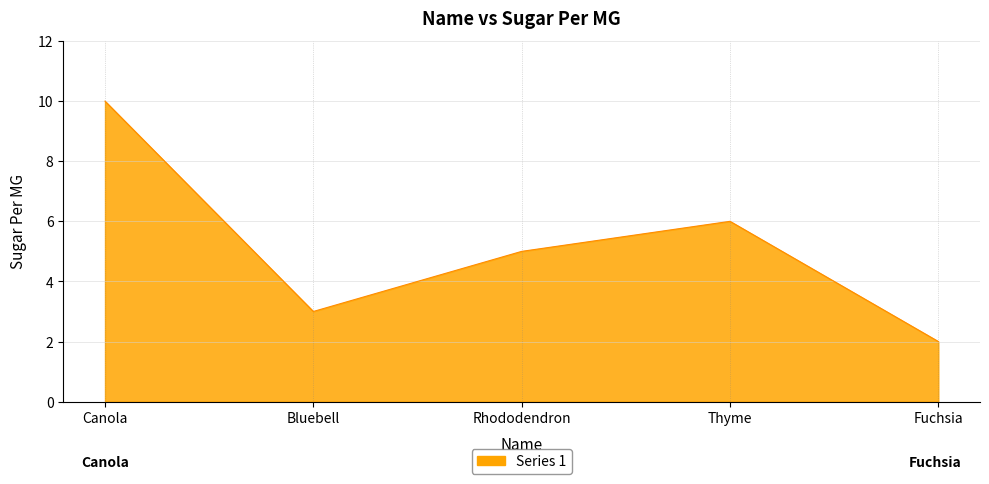

What is the average value?

5